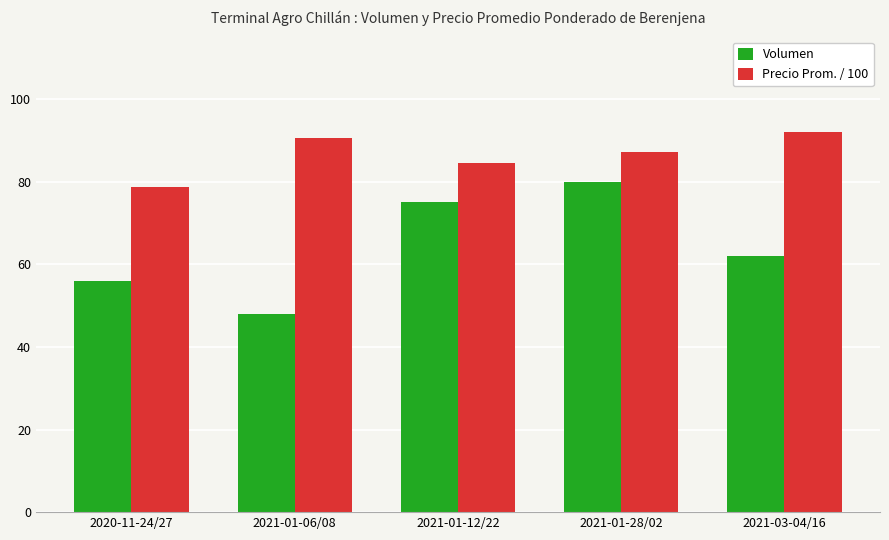

What is the spread (max minus min) of values at 2020-11-24/27?

22.6